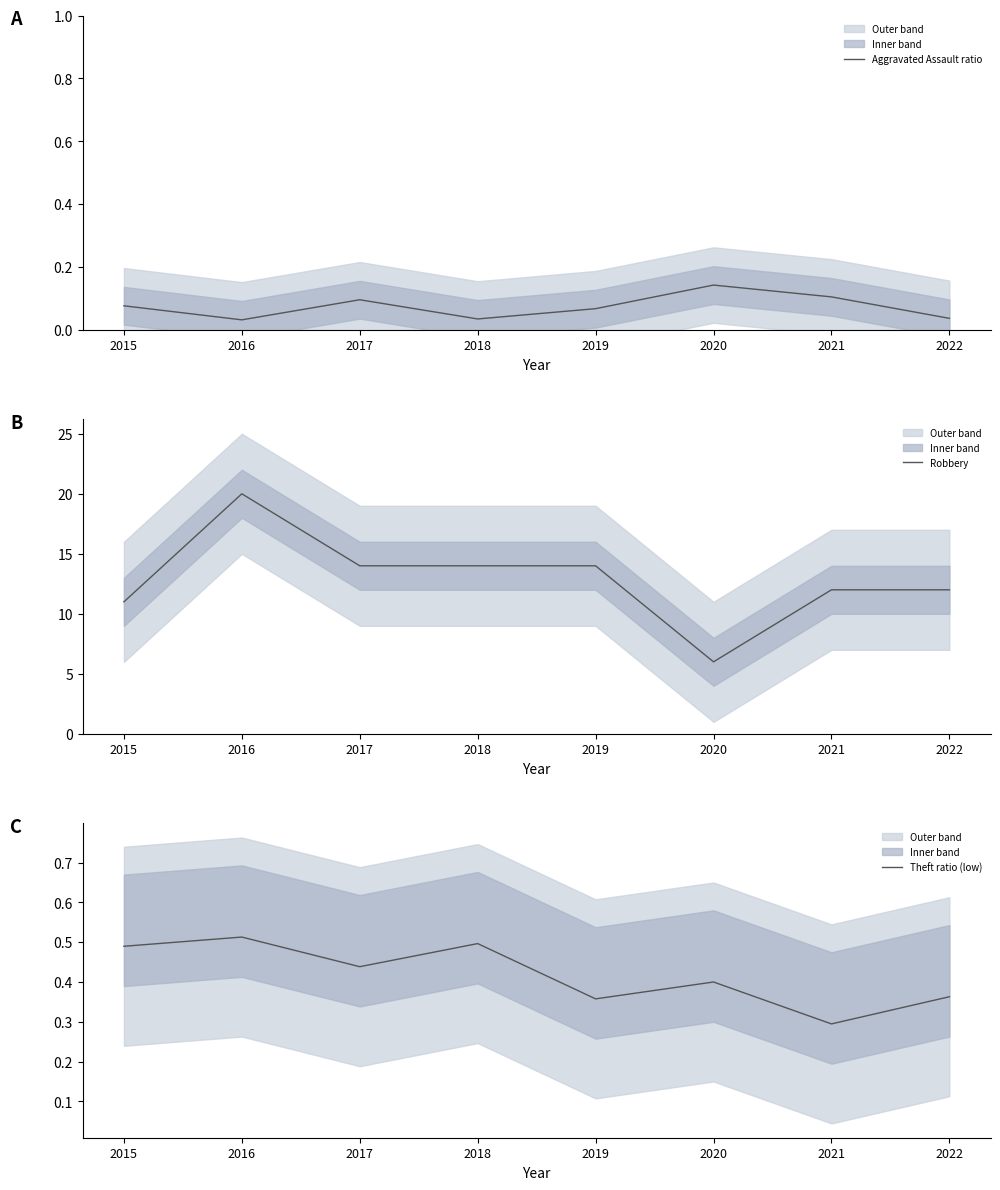

Rank the series at 2021 from lowest to highest value.

Aggravated Assault ratio, Theft ratio (low), Robbery